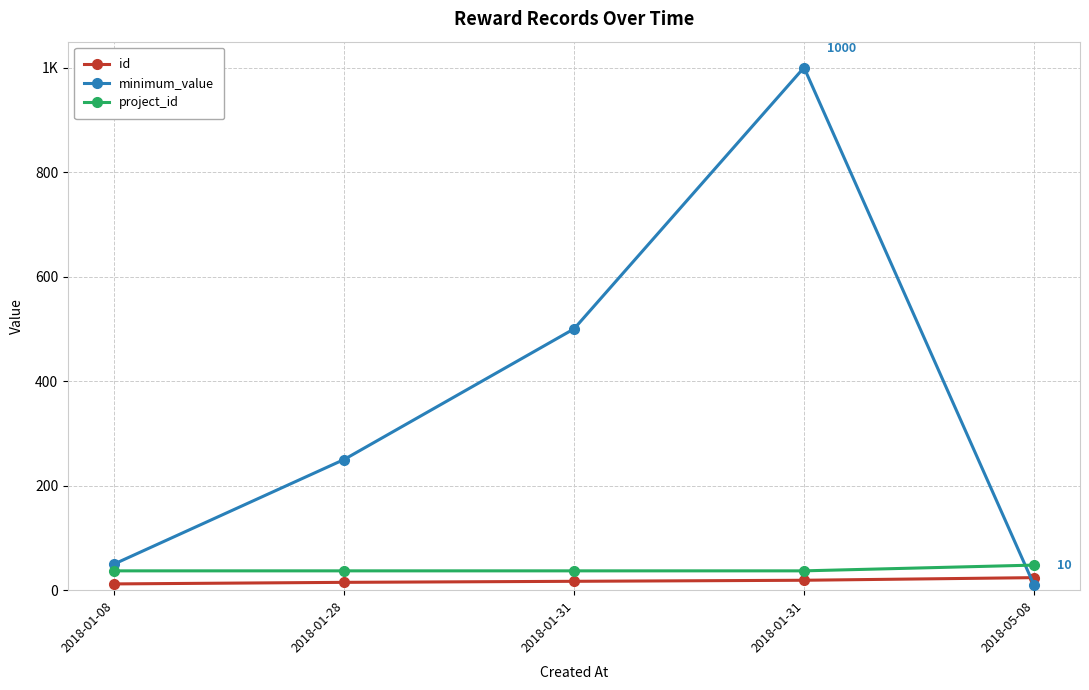

What is the difference between the maximum and minimum values in the project_id series?

11